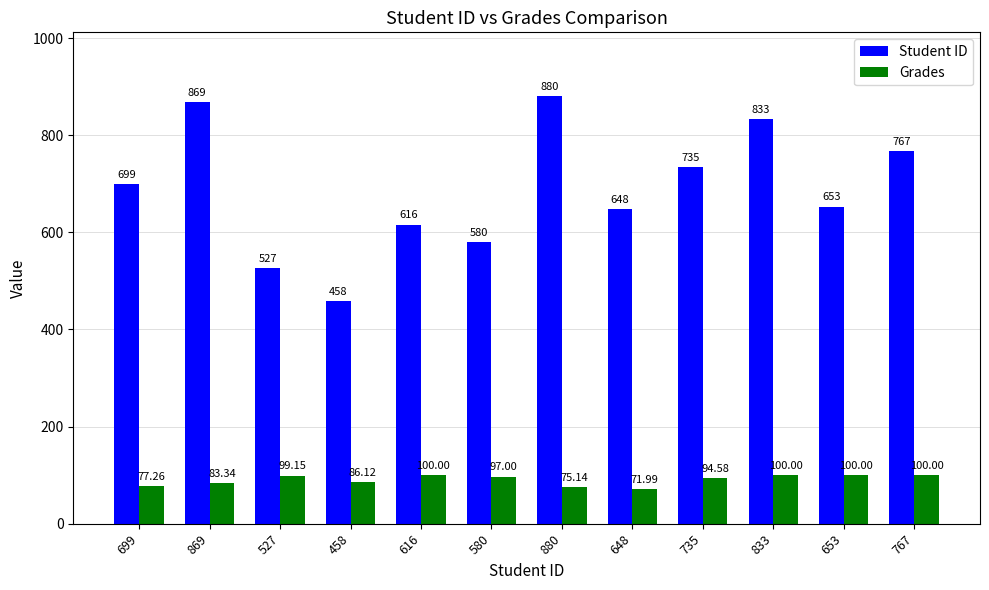

How many data points in Grades are less than 97?

6